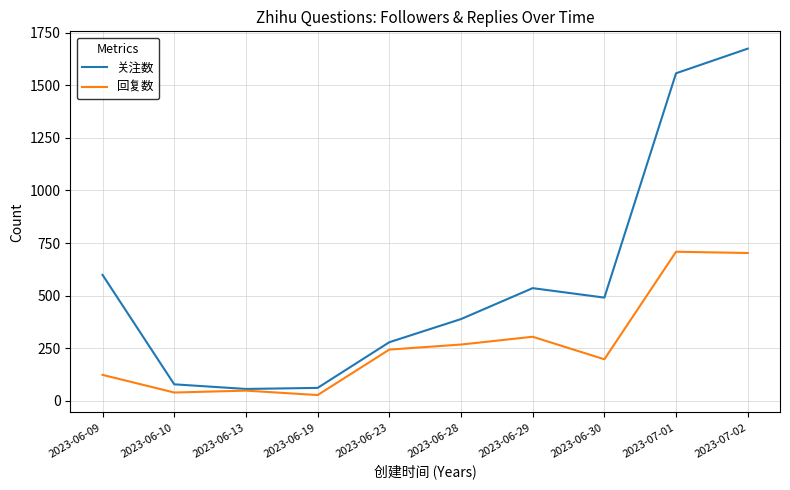

Where is 回复数 nearest to the value 368?

2023-06-29